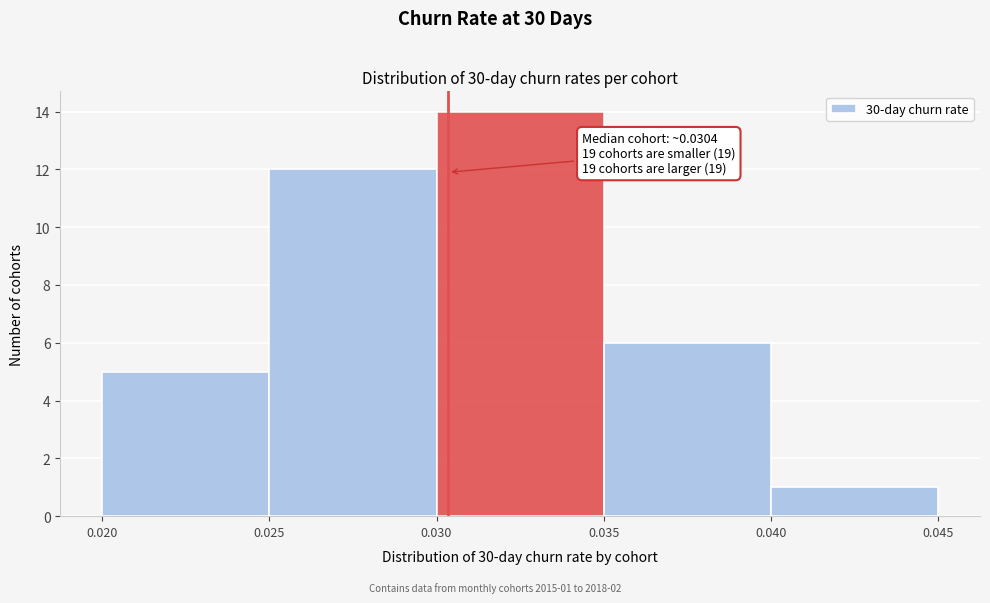

Over which range of the x-axis is the bar tallest?

0.030 to 0.035